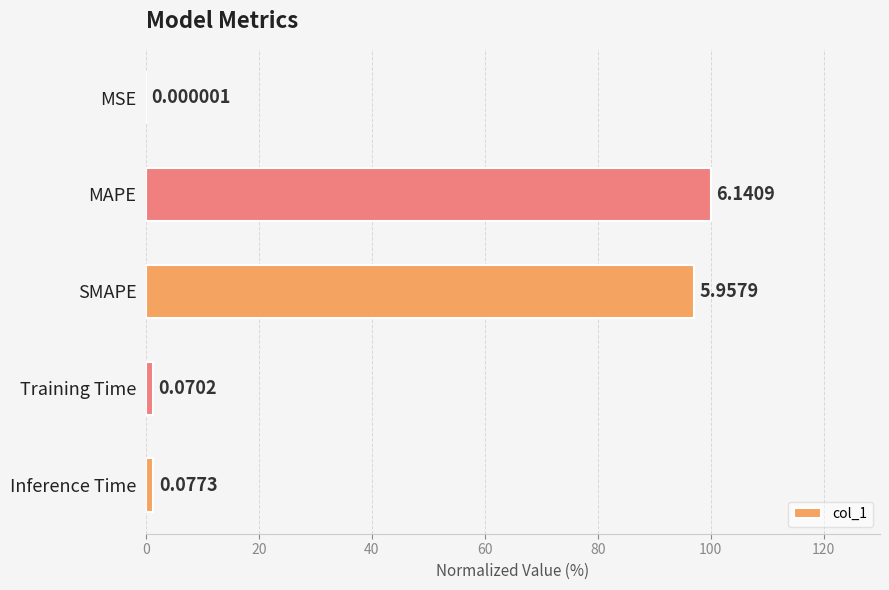

Are the bars horizontal?

Yes